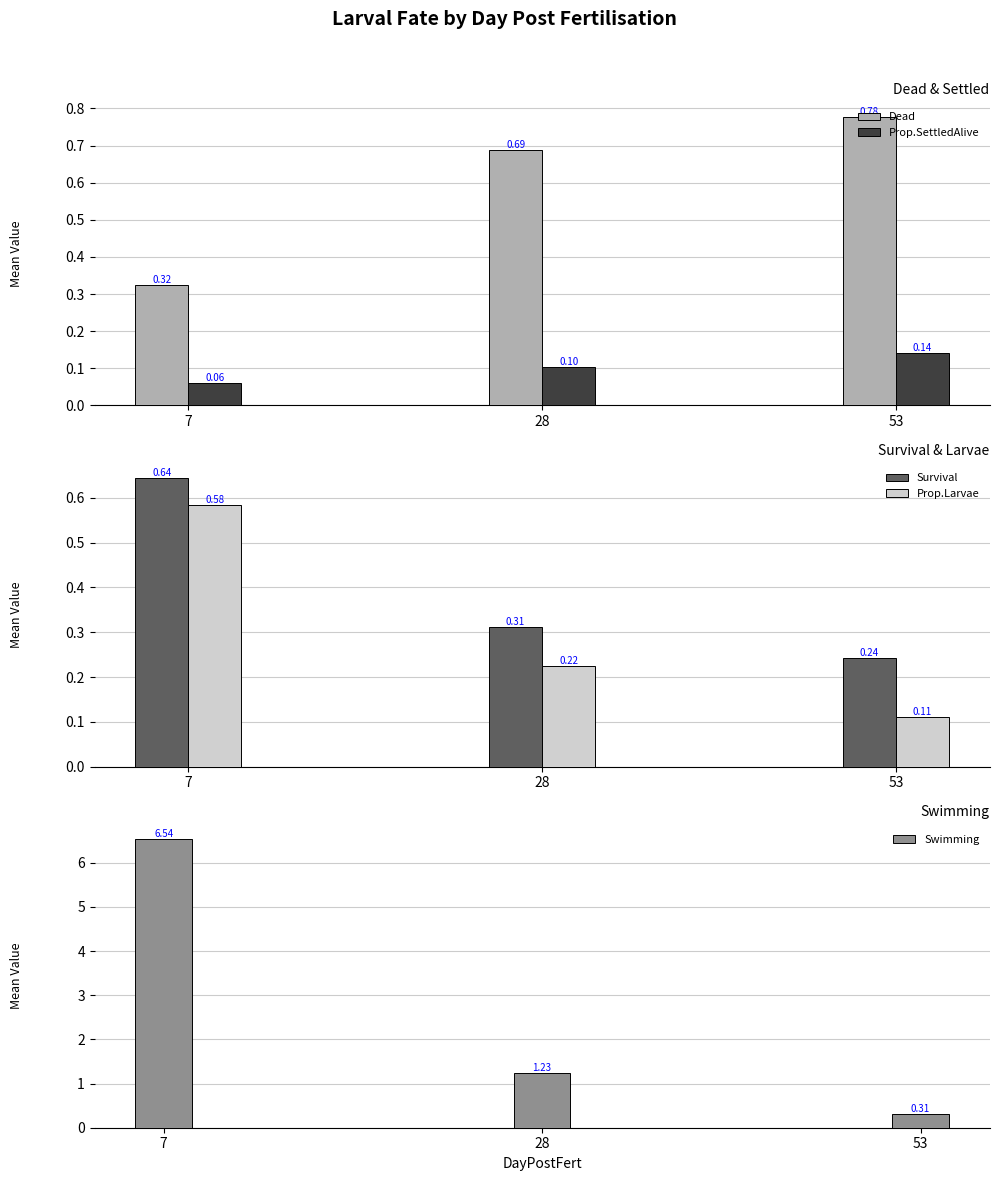

What is the total value across all series at 28?

2.6